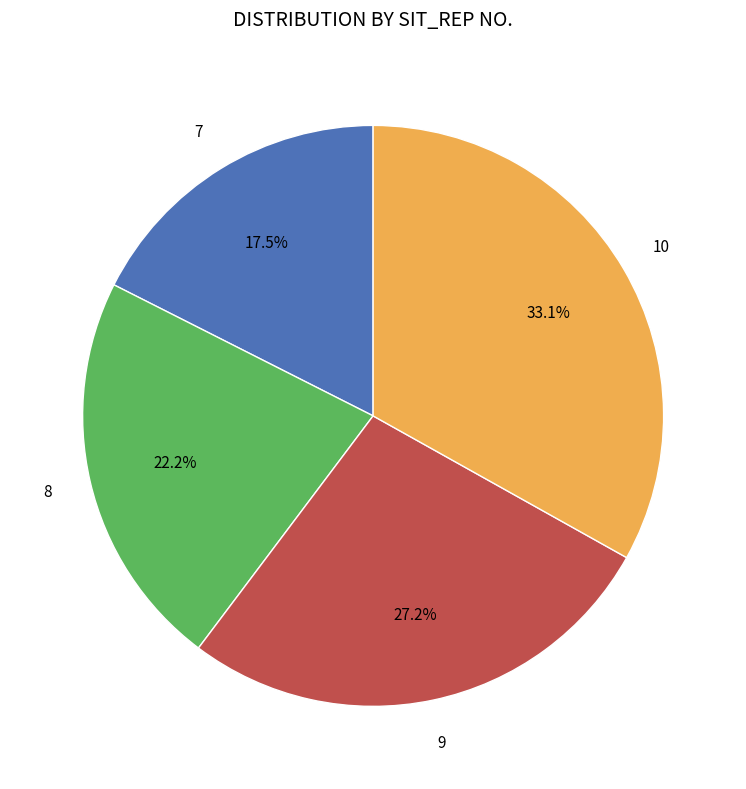

Is there any slice that represents more than half of the pie?

No